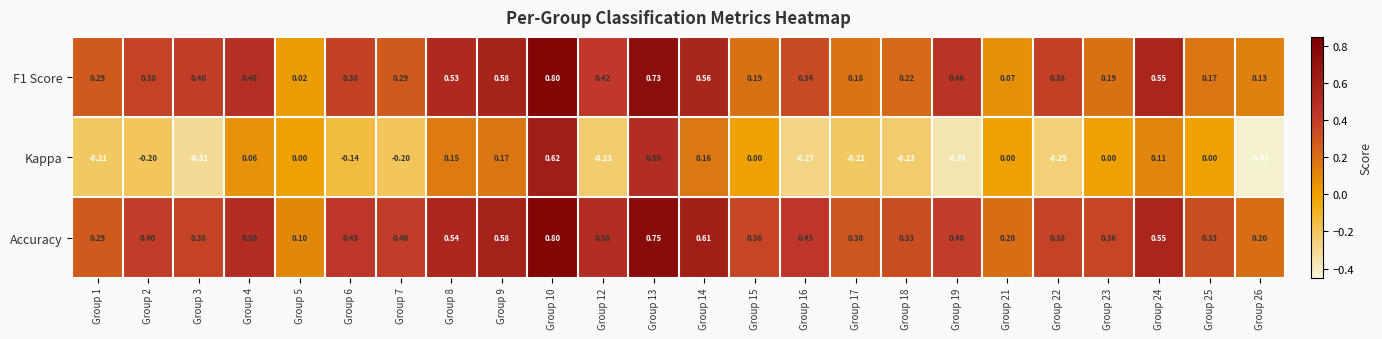

Between Group 10 and Group 24, which series saw the biggest shift?

Kappa